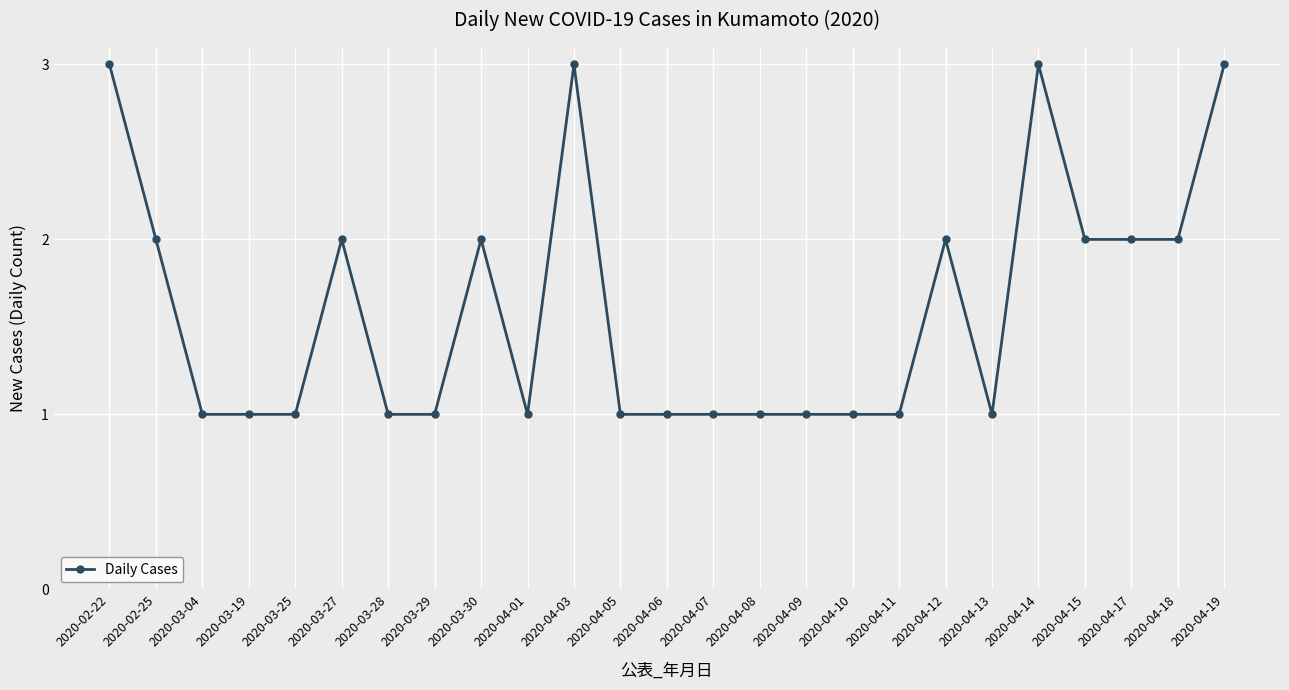

Which has a higher value, 2020-04-09 or 2020-04-15?

2020-04-15